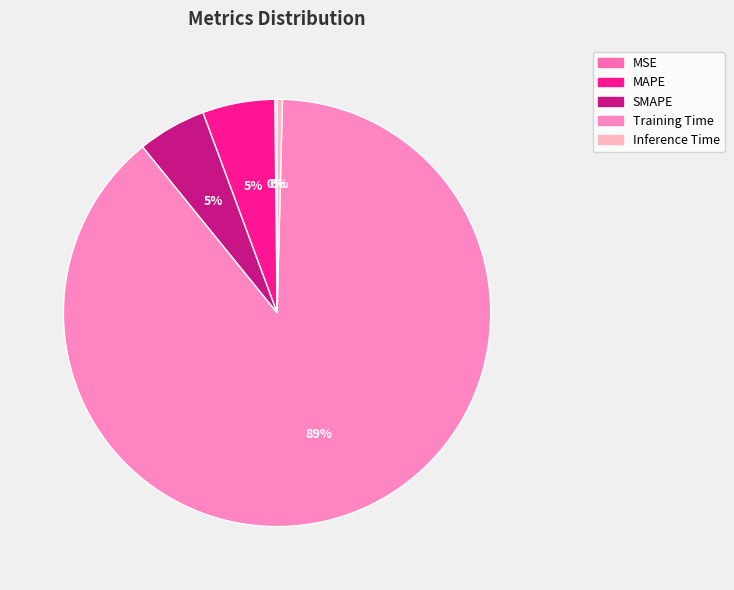

Which category has the biggest portion of the pie?

Training Time